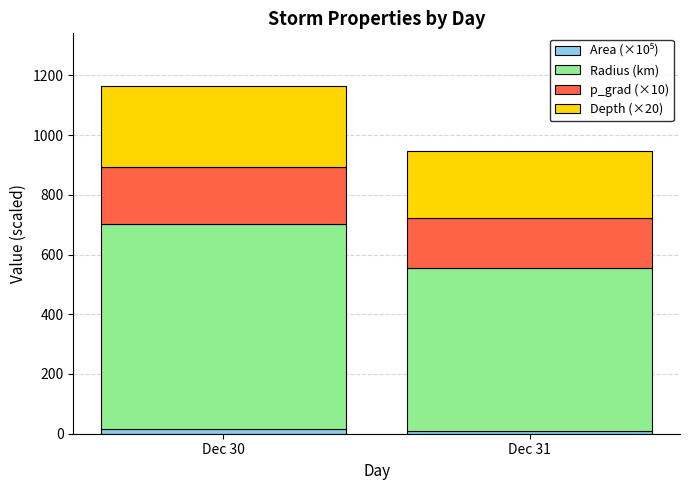

At which category is the sum across all series the highest?

Dec 30